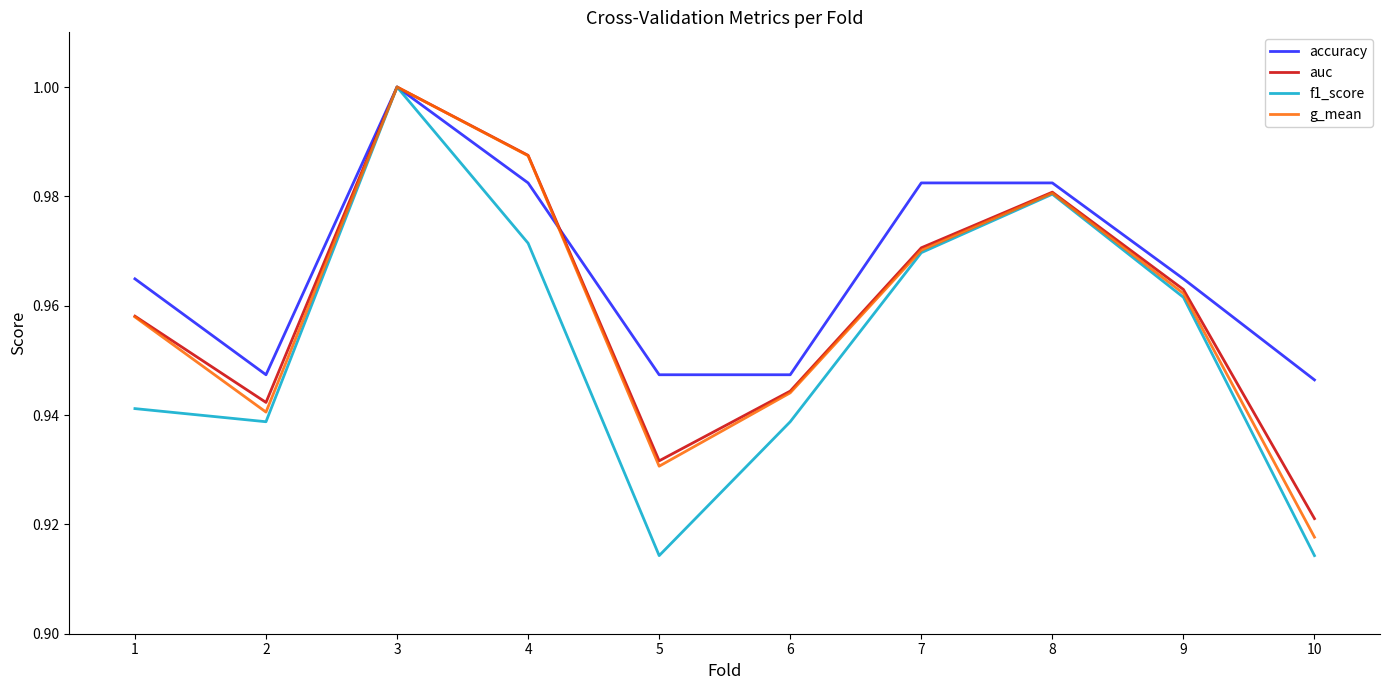

True or false: g_mean has a value of 1.0 at 3.

True